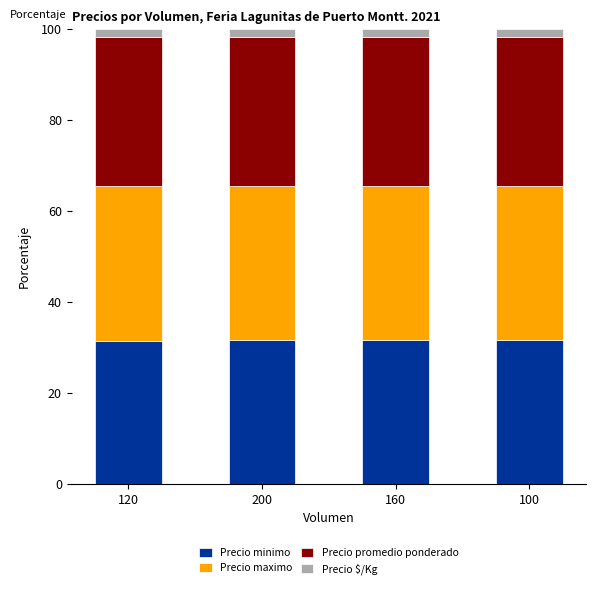

What is the lowest value of the Precio minimo series?

31.5